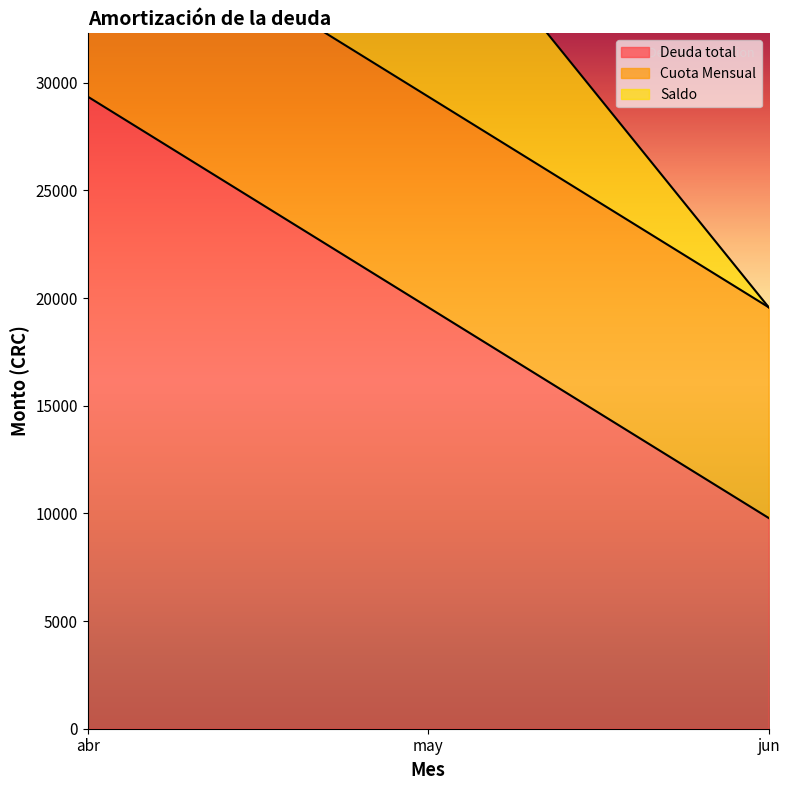

How many data points in Saldo are less than 39146?

1